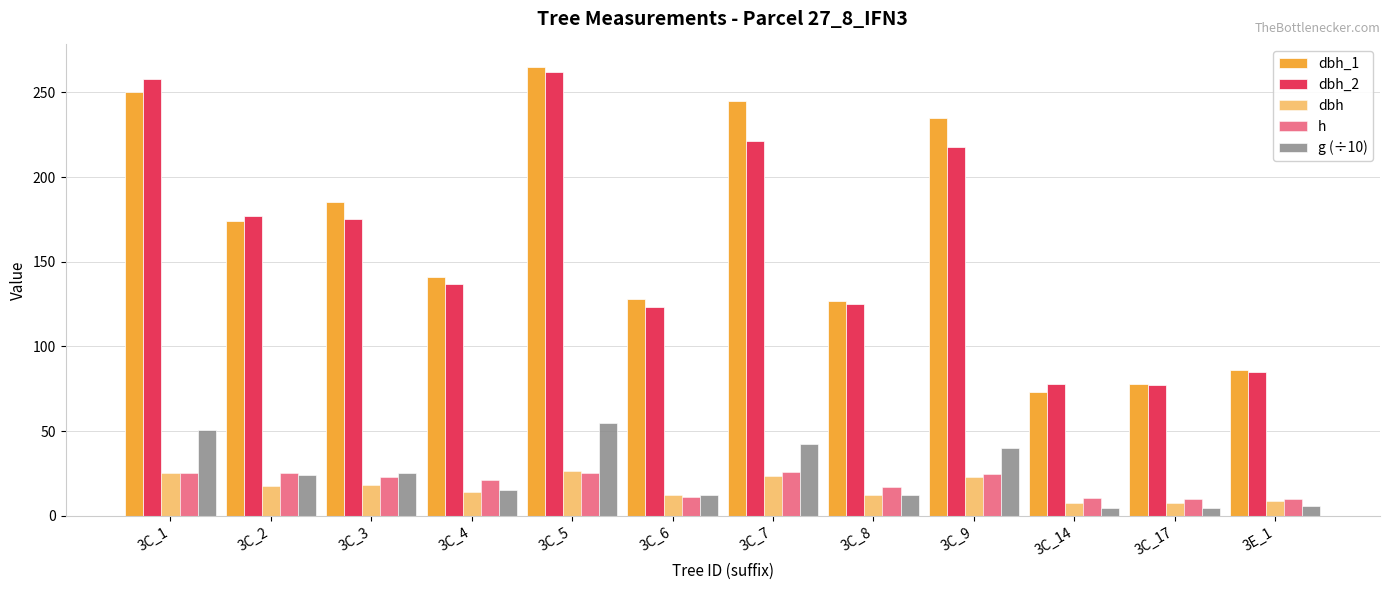

How many distinct data groups are displayed?

5